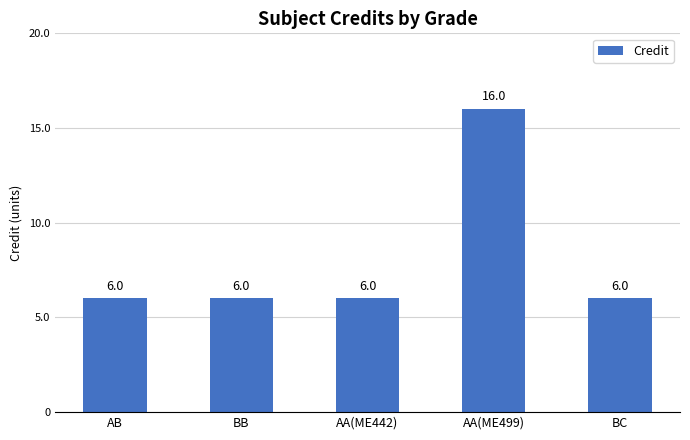

What is the label of the 3rd bar from the right?

AA(ME442)